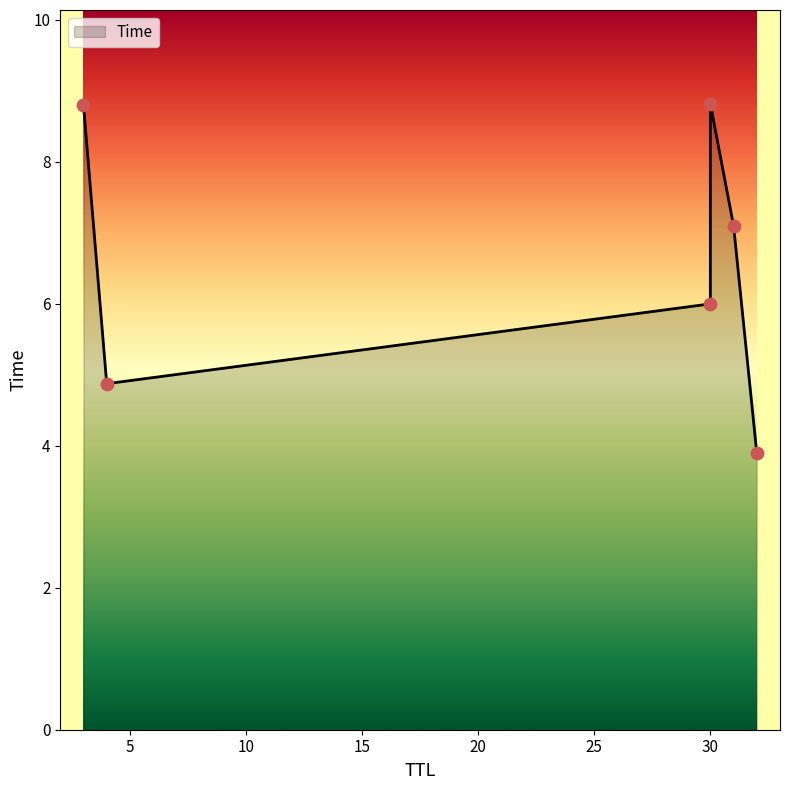

What is the change in value from 32 to 30?

+2.1